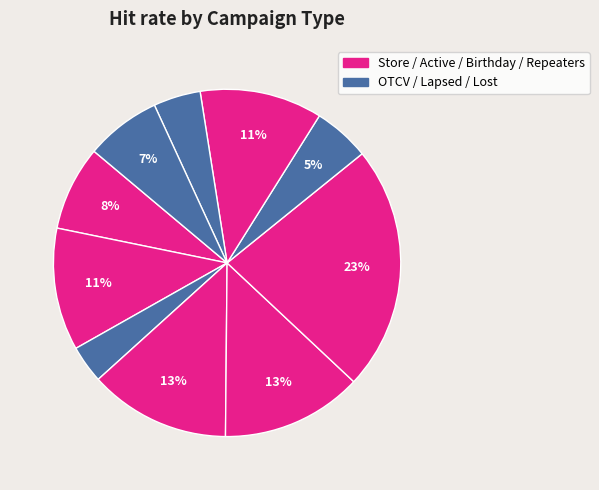

What is the smallest slice in the pie chart?

OTCV